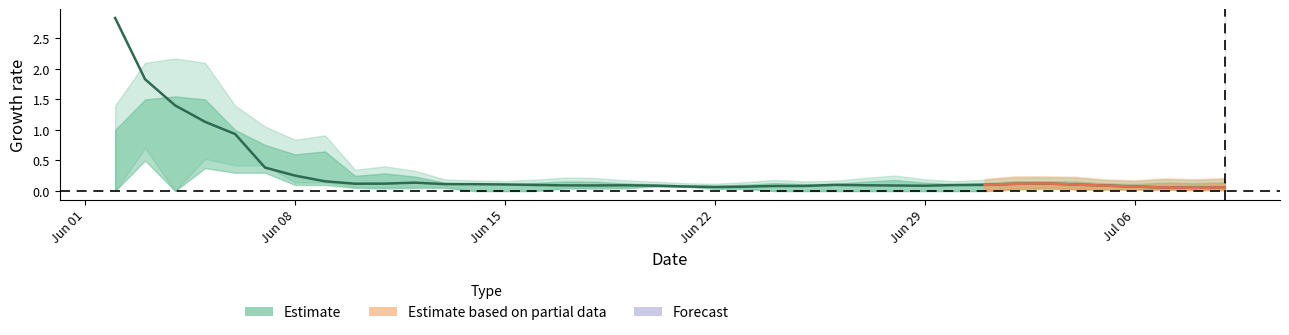

True or false: the data has more than 1 interior local peaks.

True